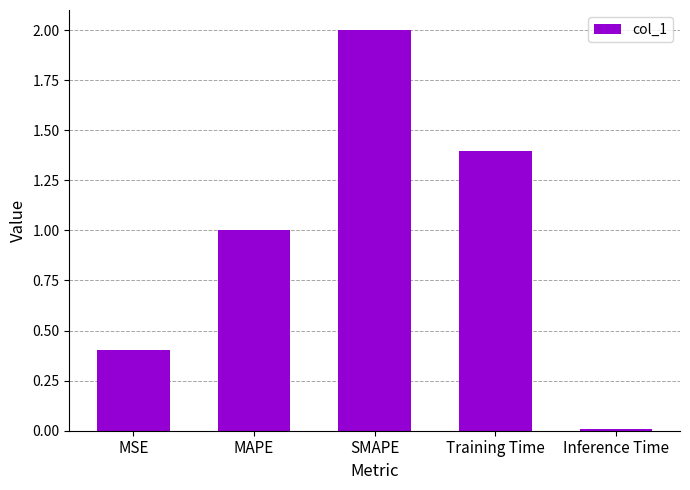

What is the value of the 3rd bar from the left?

2.0